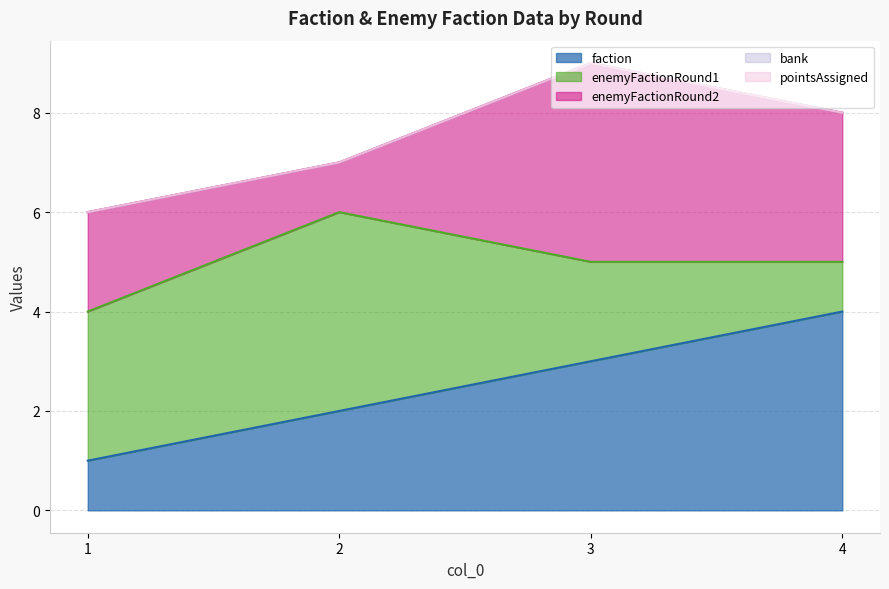

What is the minimum value for faction?

1